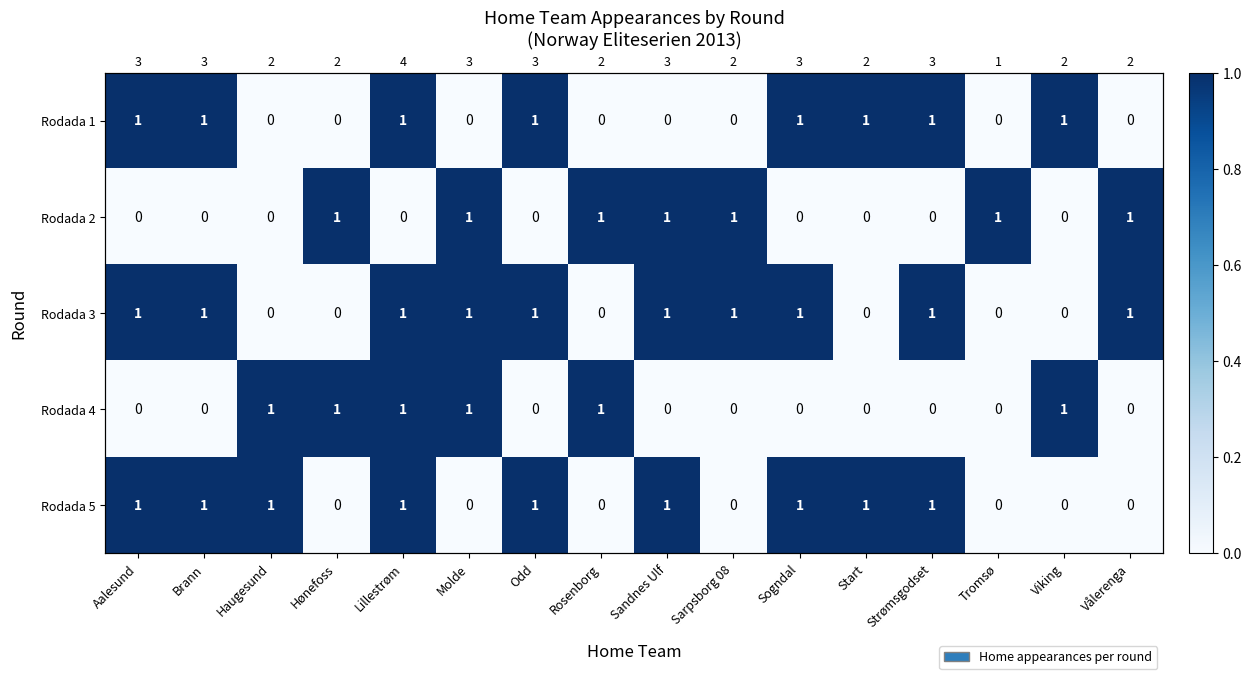

Count the Rodada 4 values in the range 0 to 1.

16